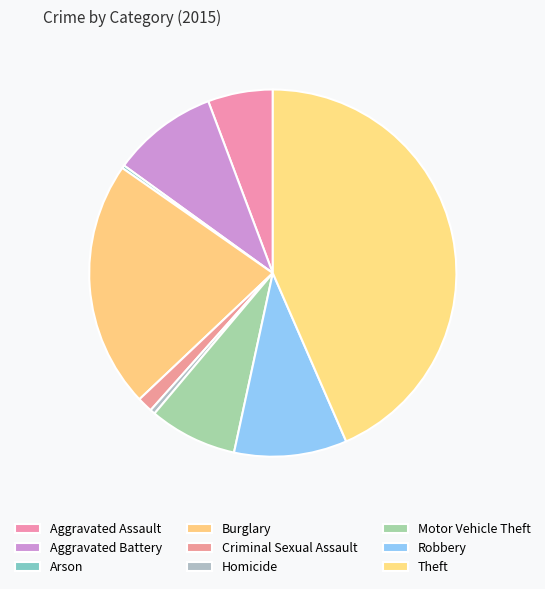

To the nearest percent, what is the combined percentage of Motor Vehicle Theft and Aggravated Assault?

13%